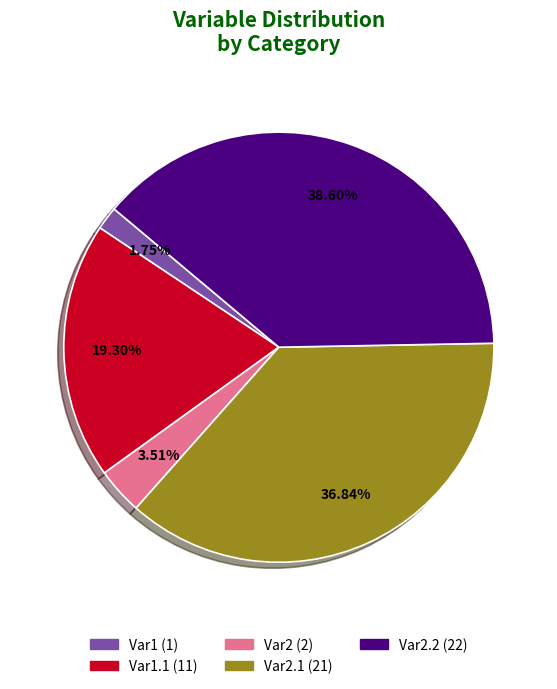

Does any single category account for the majority?

No